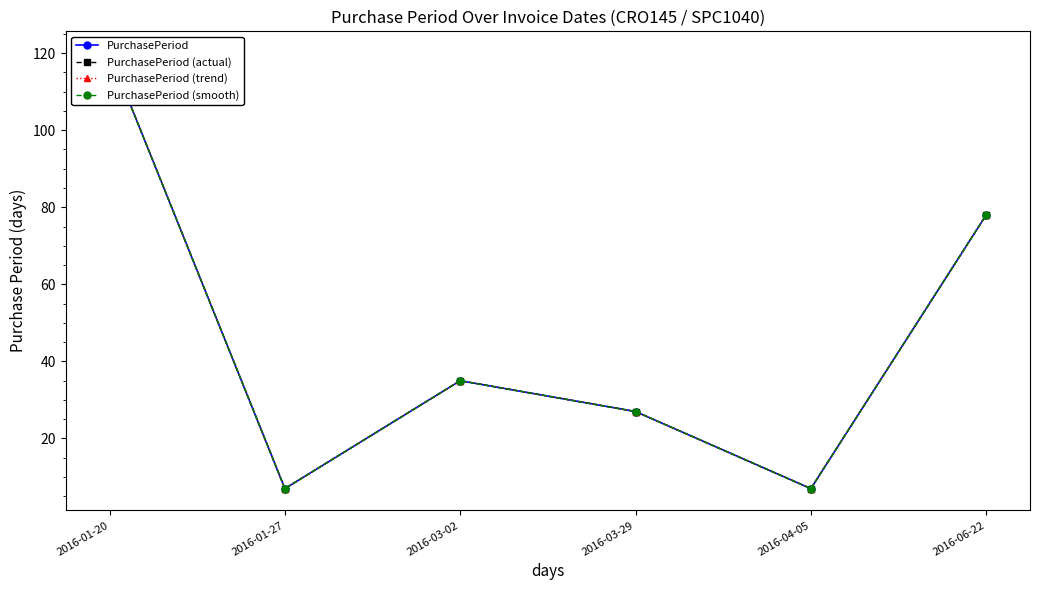

What is the total value across all series at 2016-01-27?

28